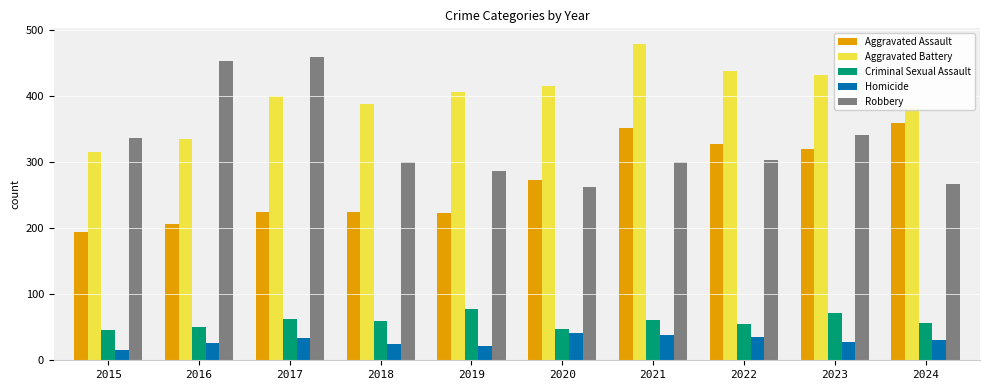

What is the sum of all Homicide values?

295